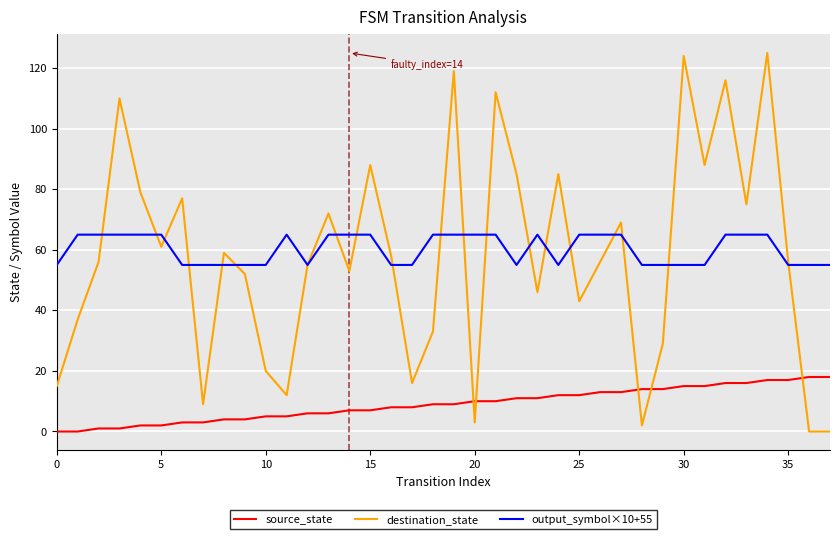

Which series has the largest range (max minus min)?

destination_state